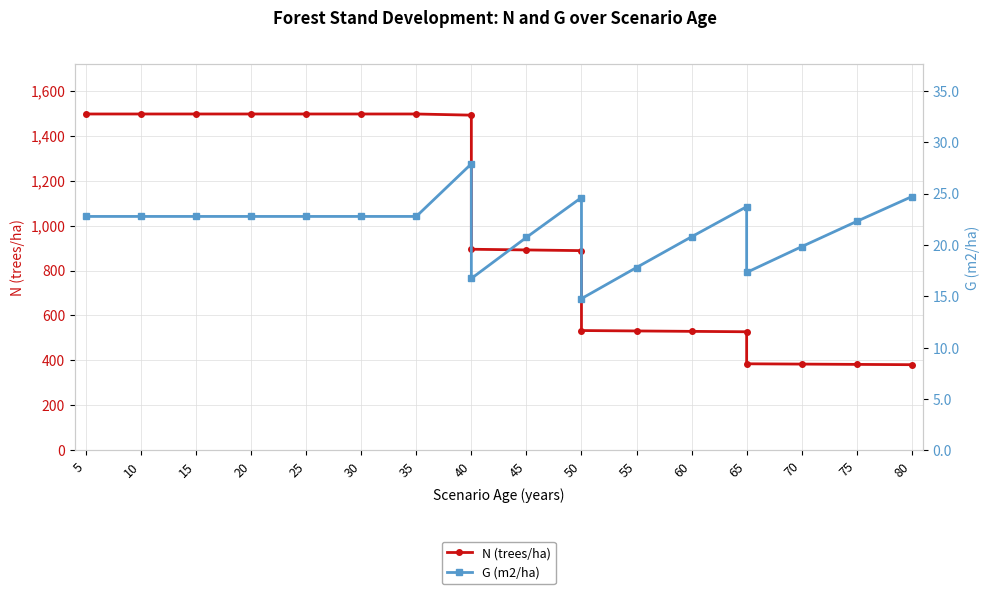

How many data points does each series have?

19